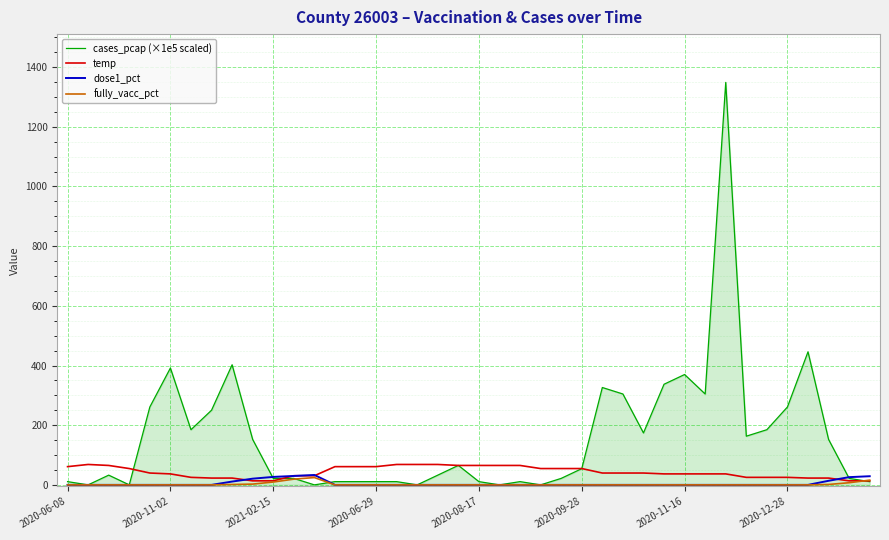

What is the greatest value displayed?

1348.7